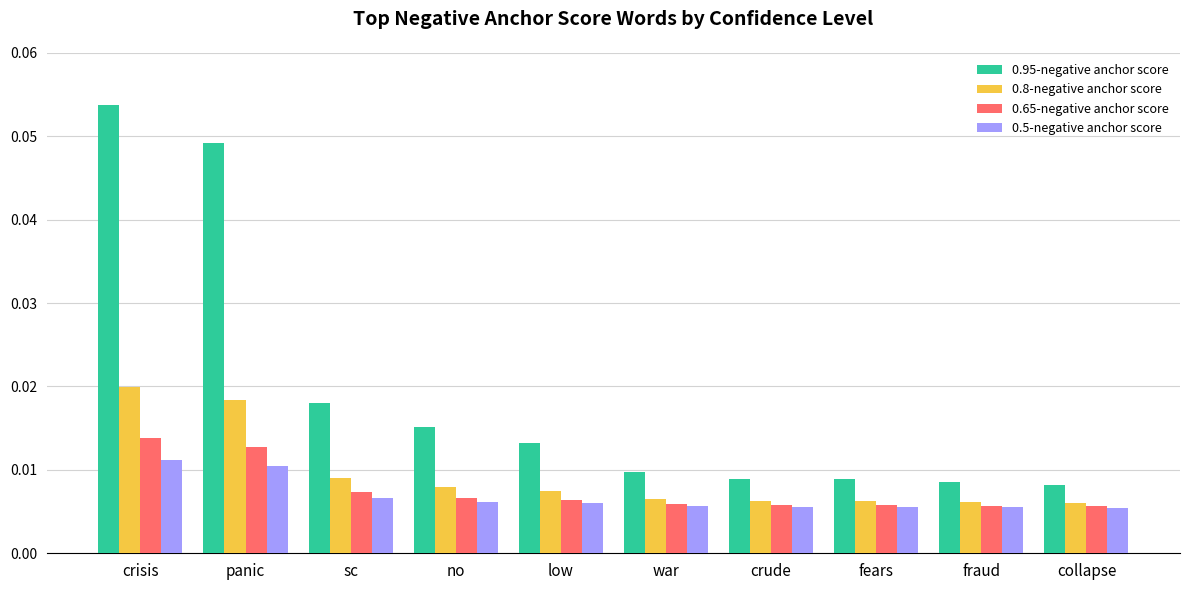

What position from the right is crude?

4